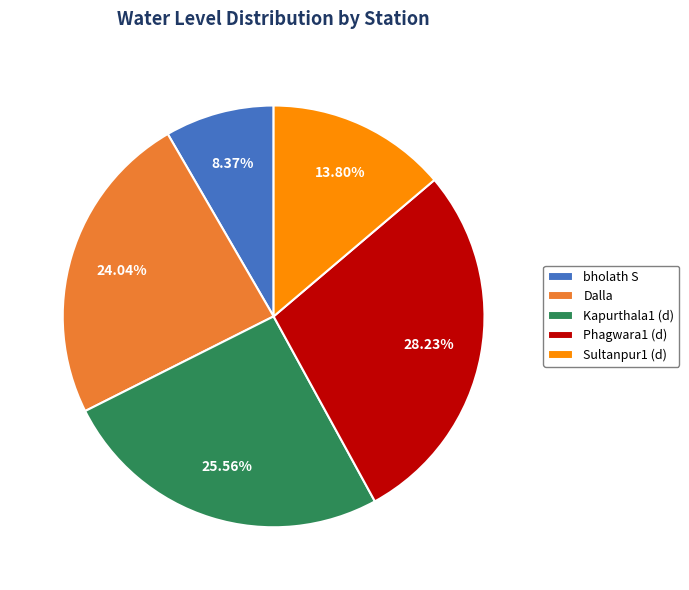

To the nearest percent, what portion does bholath S represent?

8%